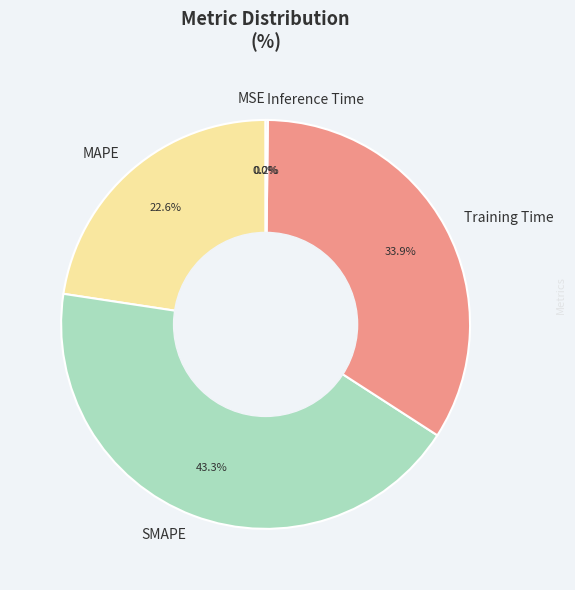

What is the largest slice in the pie chart?

SMAPE